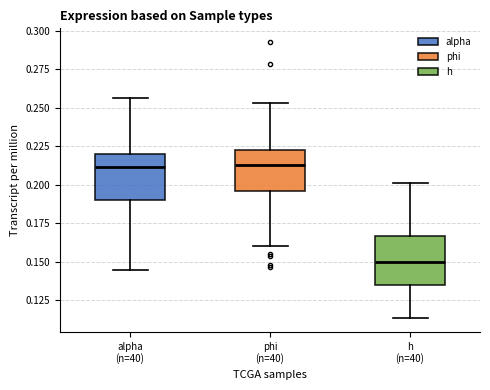

Which box's median line is the lowest?

h (n=40)